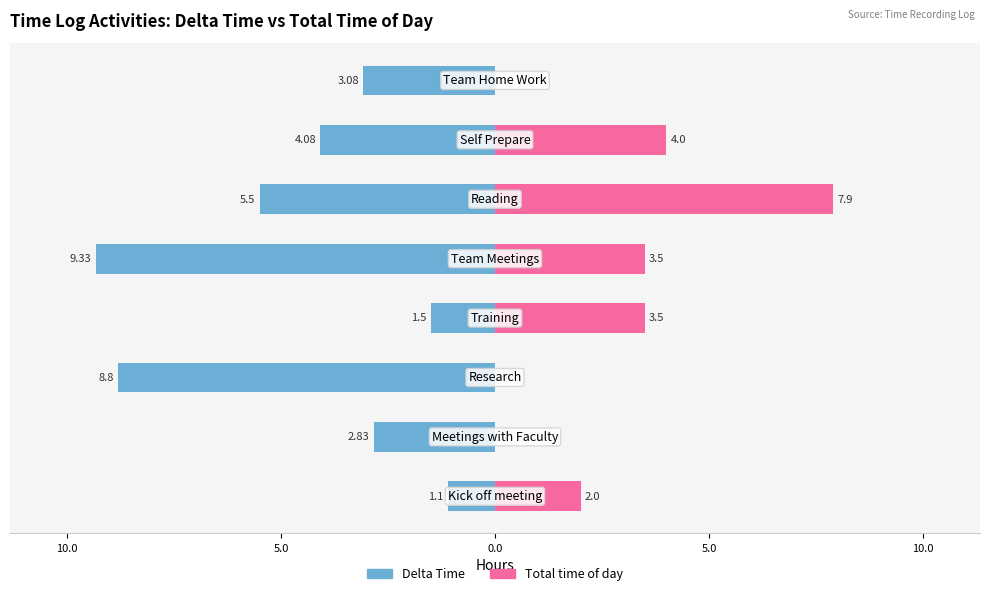

What is the spread (max minus min) of values at 5.0?

8.8